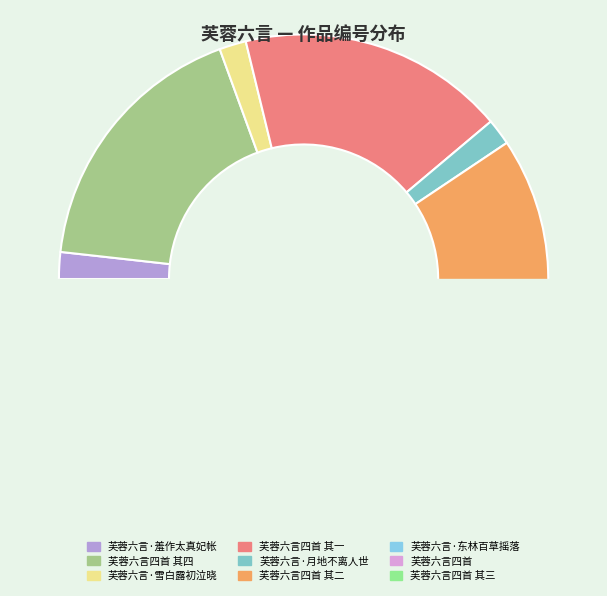

Combined, do 芙蓉六言·月地不离人世 and 芙蓉六言·羞作太真妃帐 account for over 50%?

No